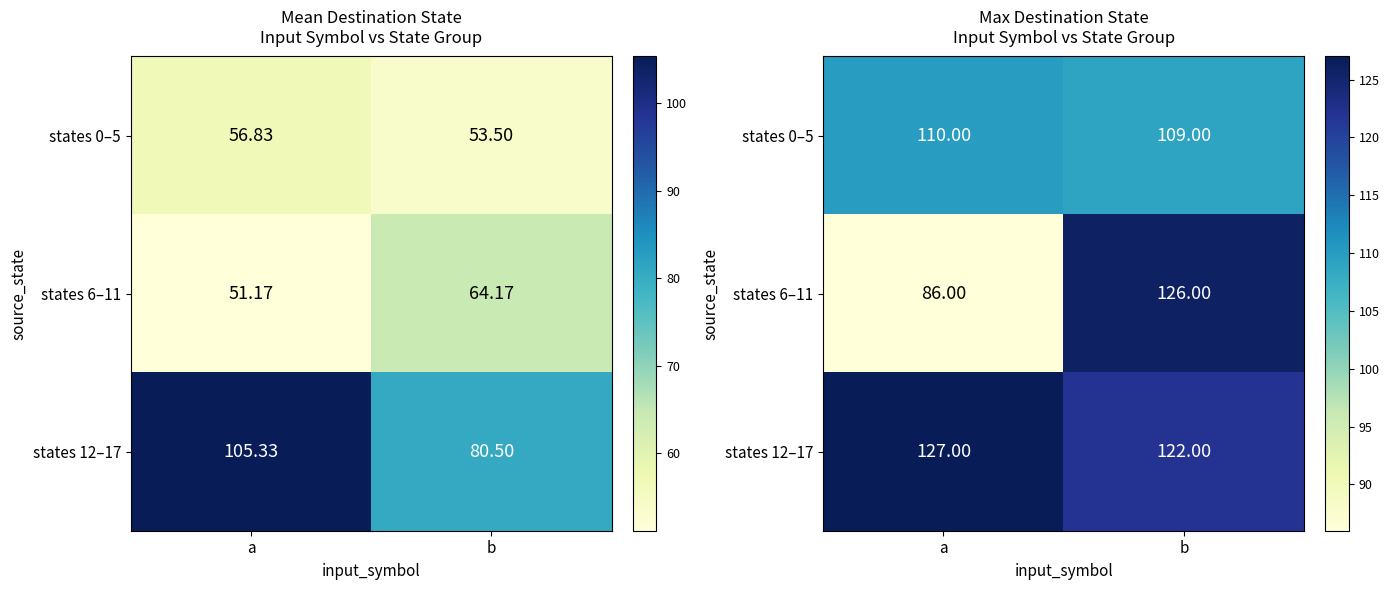

What is the sum of all states 12–17 values?

249